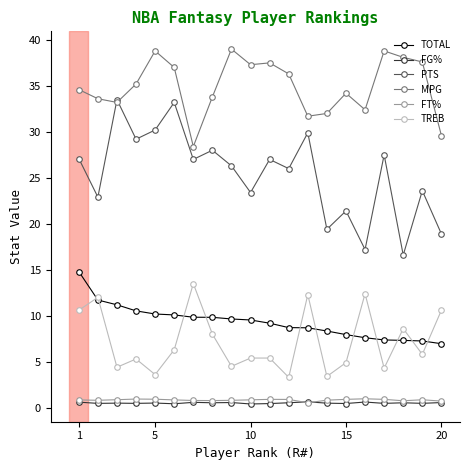

Which series has the largest total across all categories?

MPG